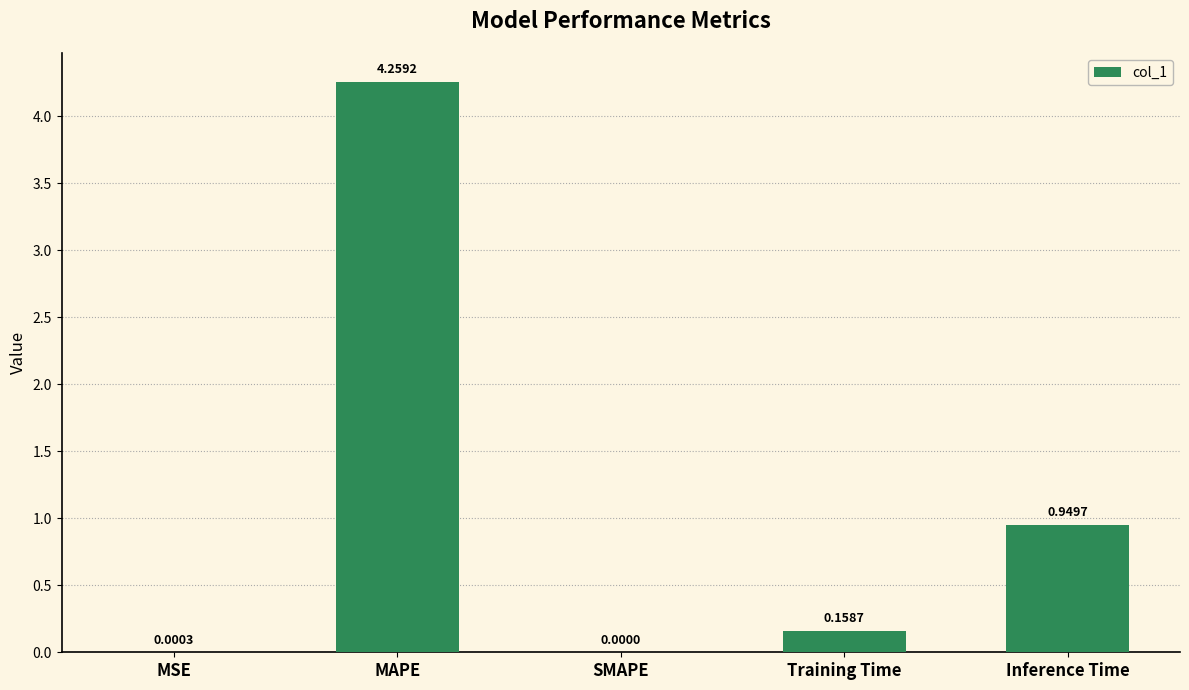

Which category has the highest value across all series?

MAPE